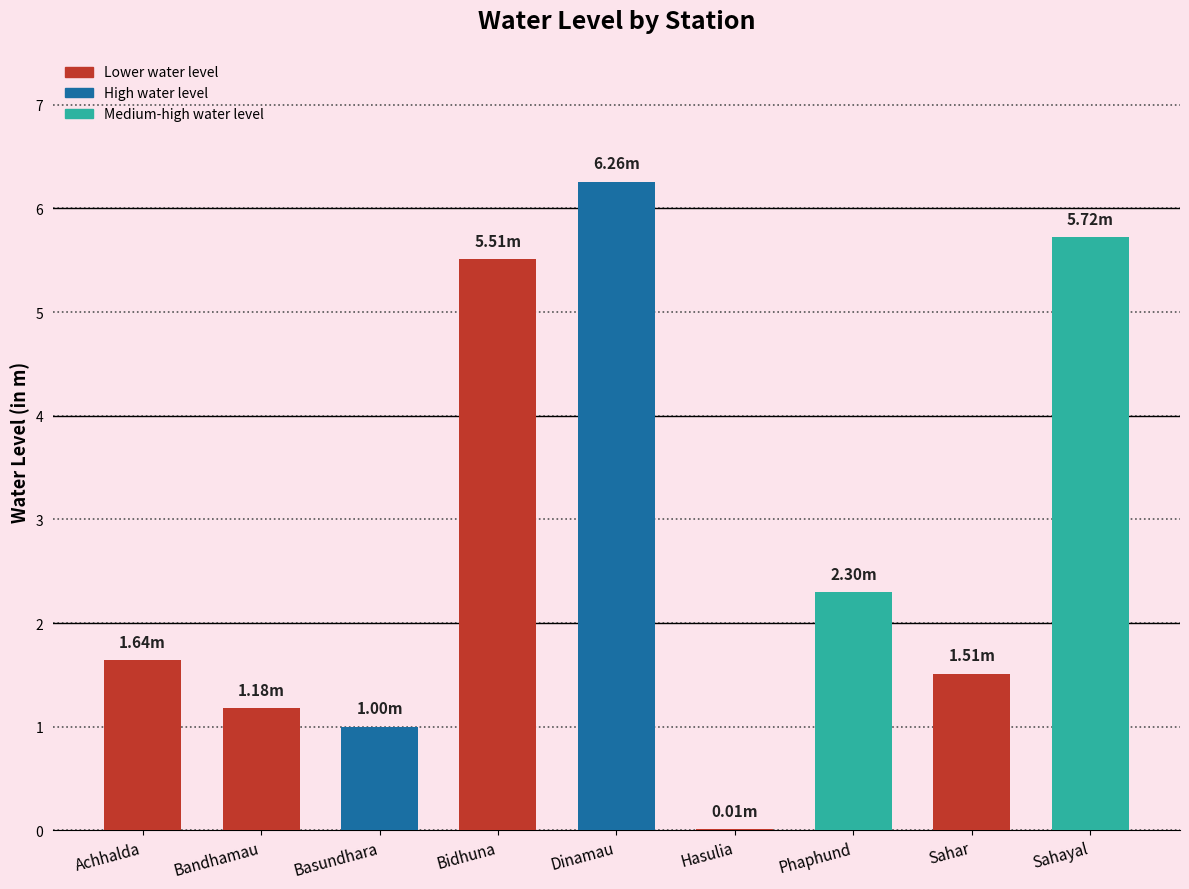

What is the sum of the values at Bandhamau and Sahar?

2.7